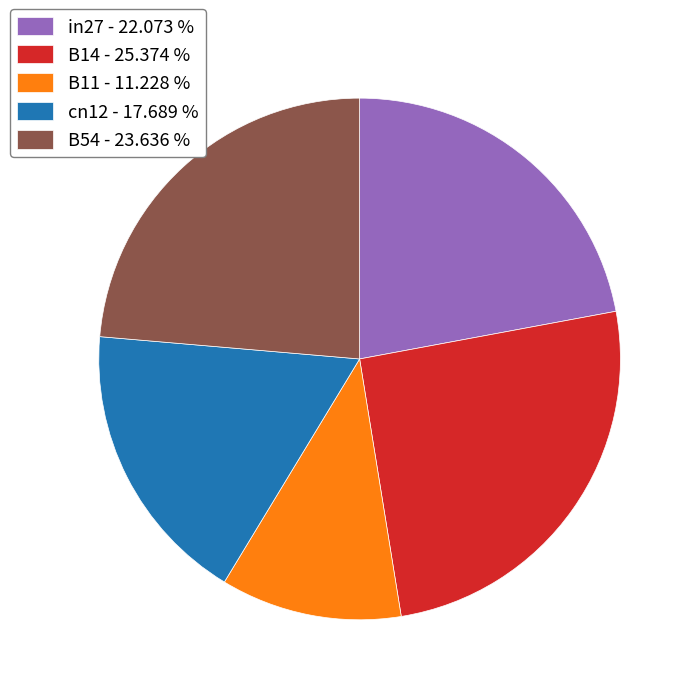

Which category has the biggest portion of the pie?

B14